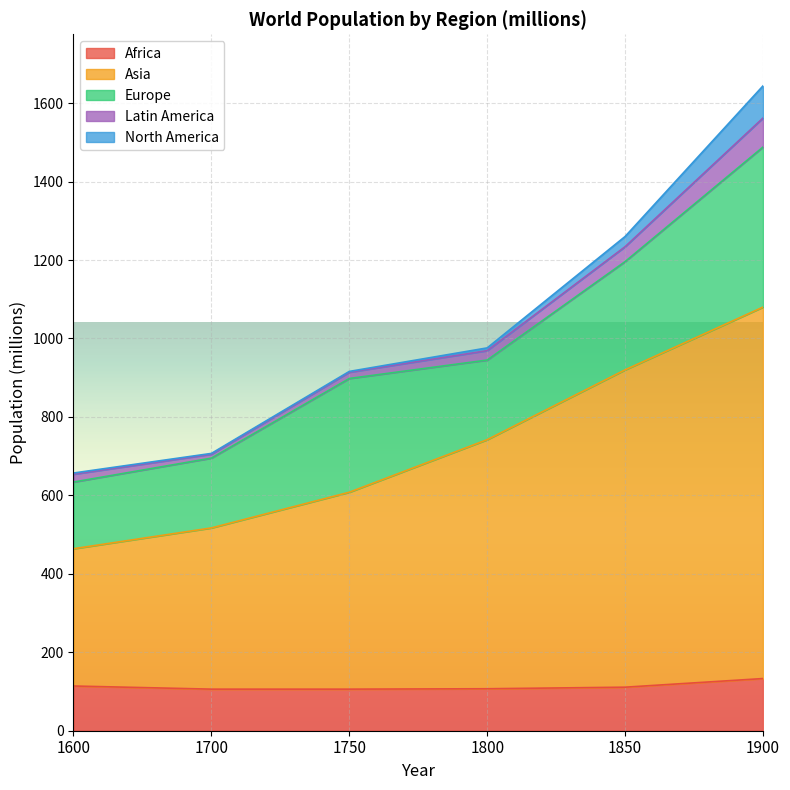

What is the spread (max minus min) of values at 1900?

873